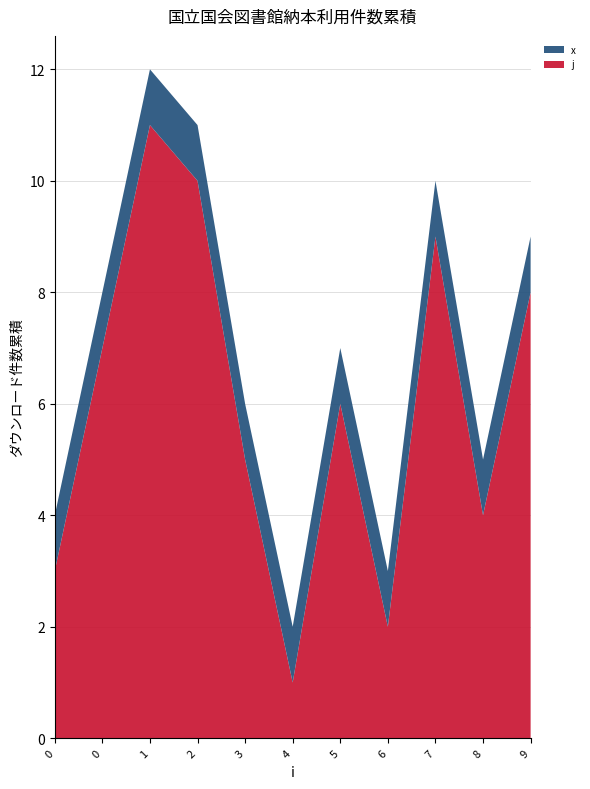

Reading left to right, extract all data points from this chart.

j: 3	7	11	10	5	1	6	2	9	4	8
x: 1	1	1	1	1	1	1	1	1	1	1